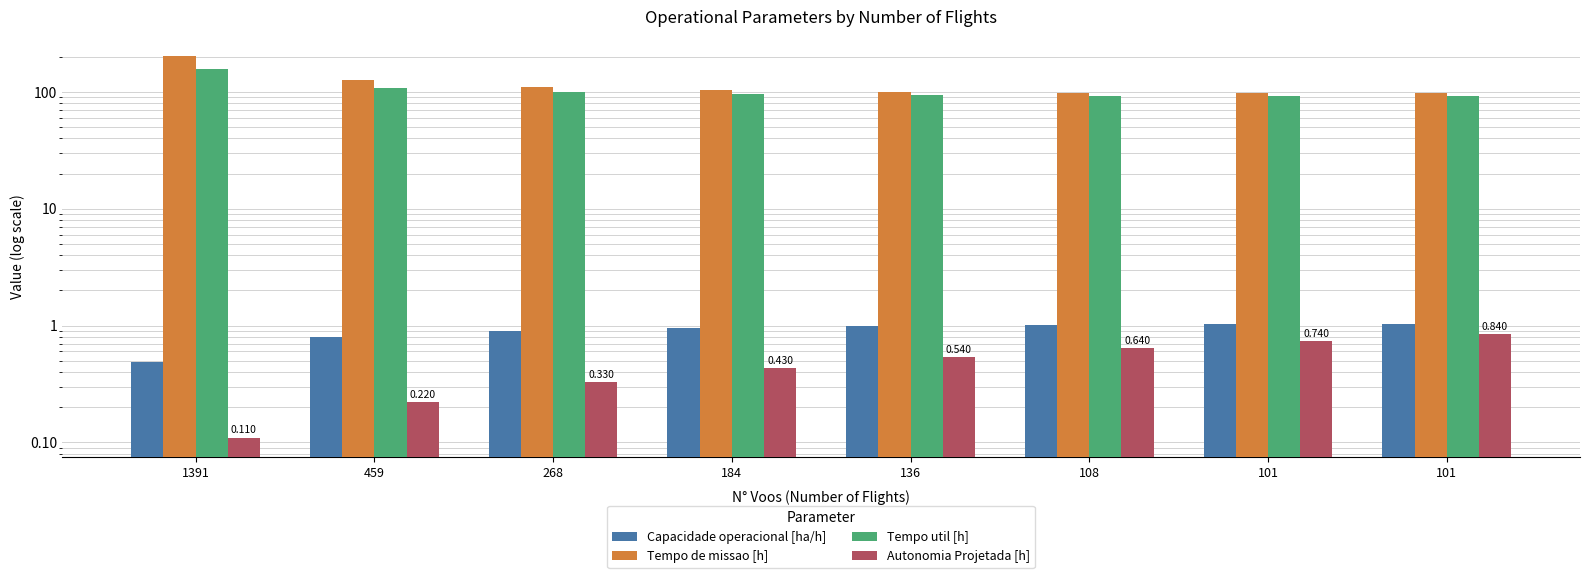

True or false: Capacidade operacional [ha/h] has a value of 0.8 at 1391.

False